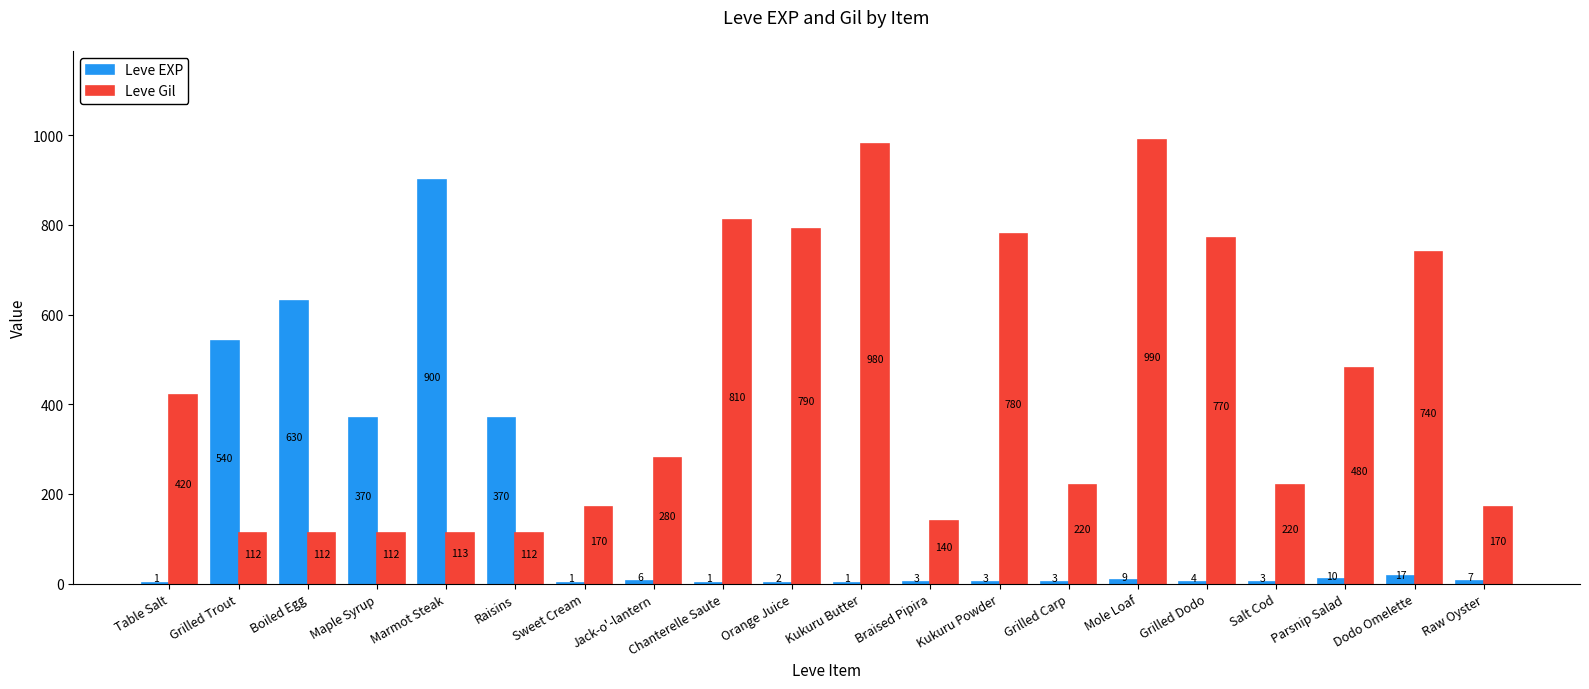

How many groups of bars are there?

20